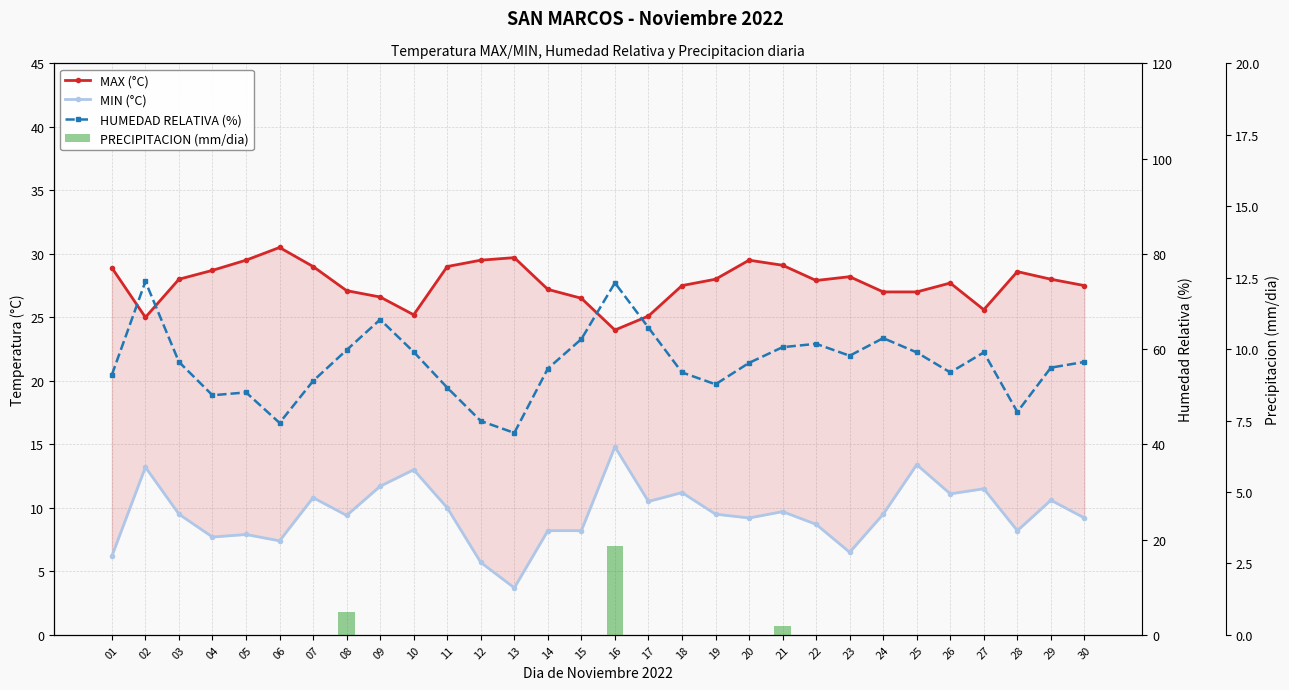

How many groups of bars are there?

30